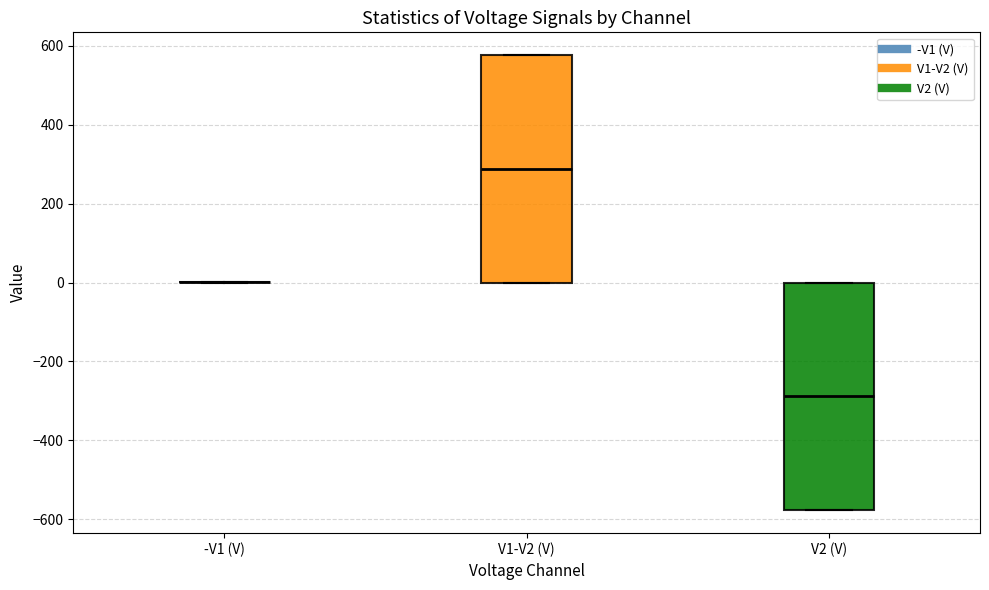

Where is the lower edge of the box for V2 (V) on the y-axis? The values are not printed on the chart, so give them approximately, as read against the axis.

-580